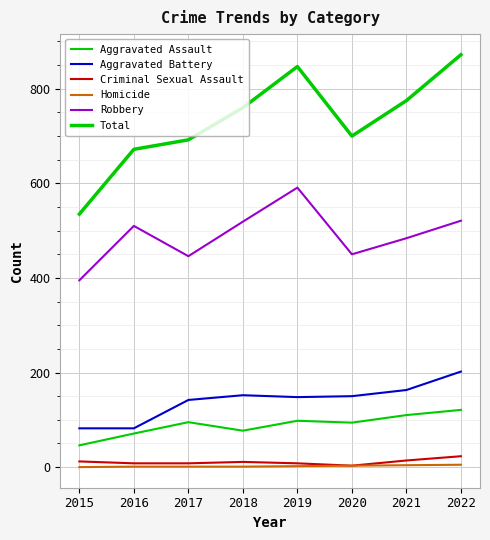

Rank the categories by Criminal Sexual Assault value from highest to lowest.

2022, 2021, 2015, 2018, 2016, 2017, 2019, 2020